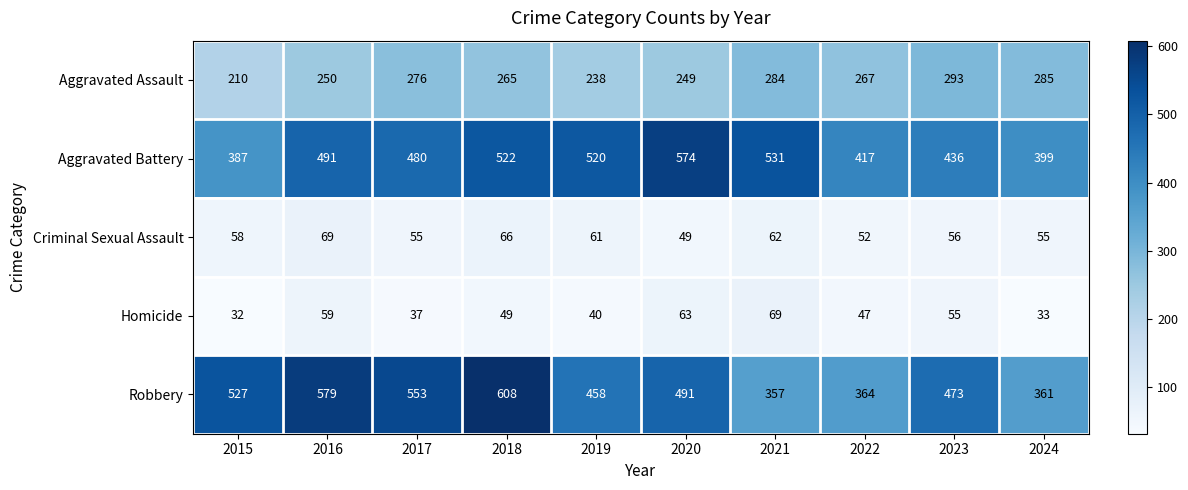

The Homicide series shows 49 at 2018. True or false?

True